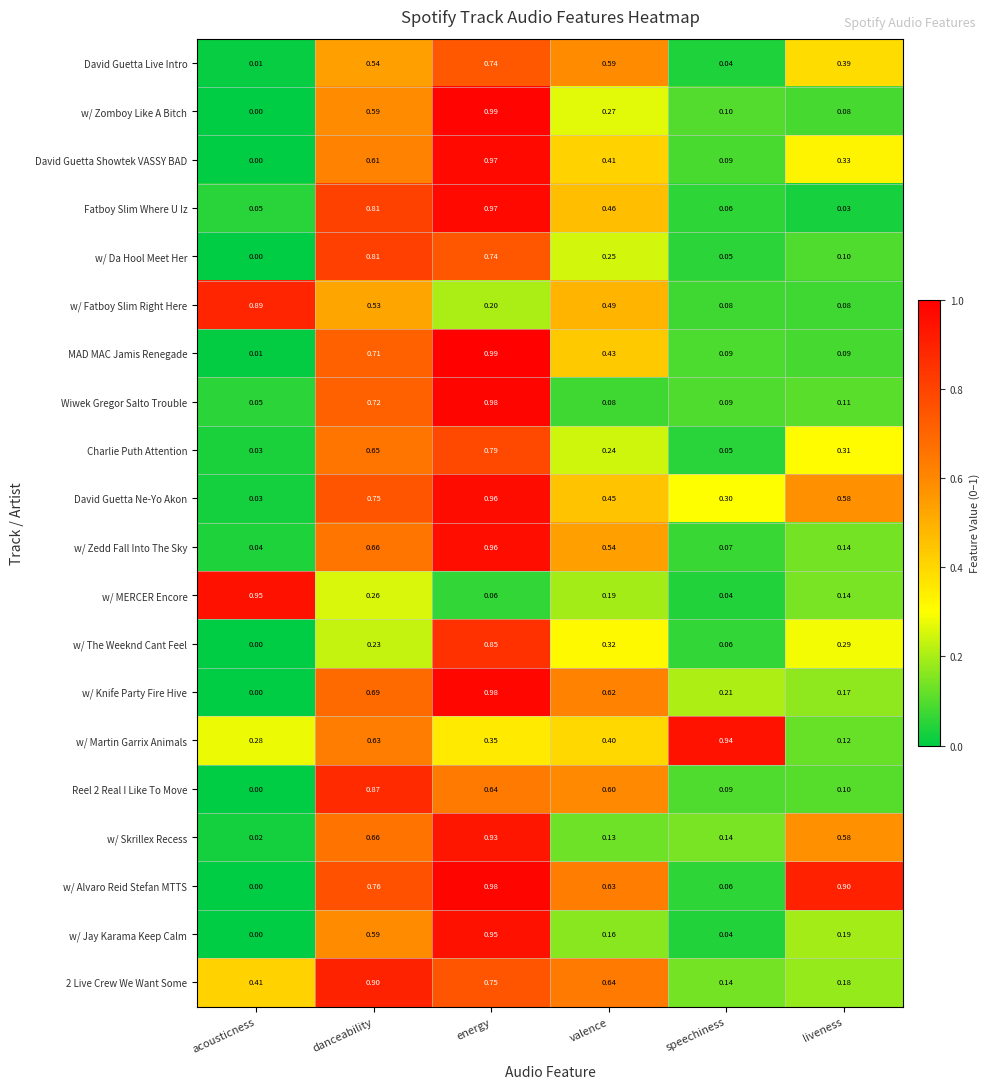

At which category does the chart reach its peak across all series?

energy